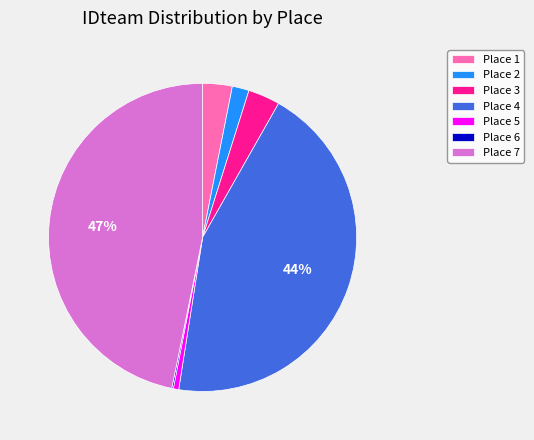

Between Place 1 and Place 2, which is larger?

Place 1